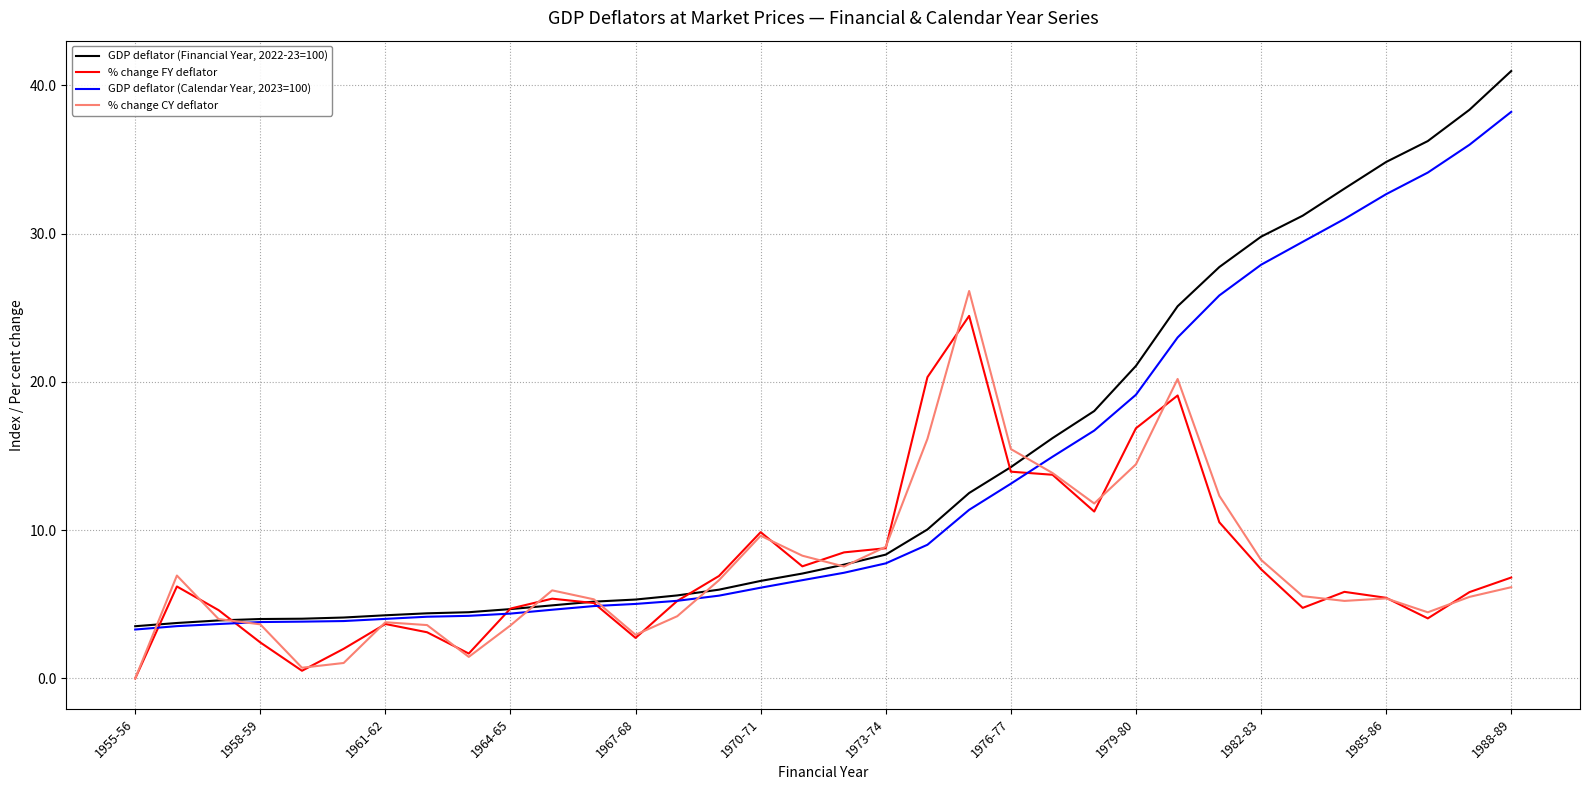

Which series has the largest range (max minus min)?

GDP deflator (Financial Year, 2022-23=100)